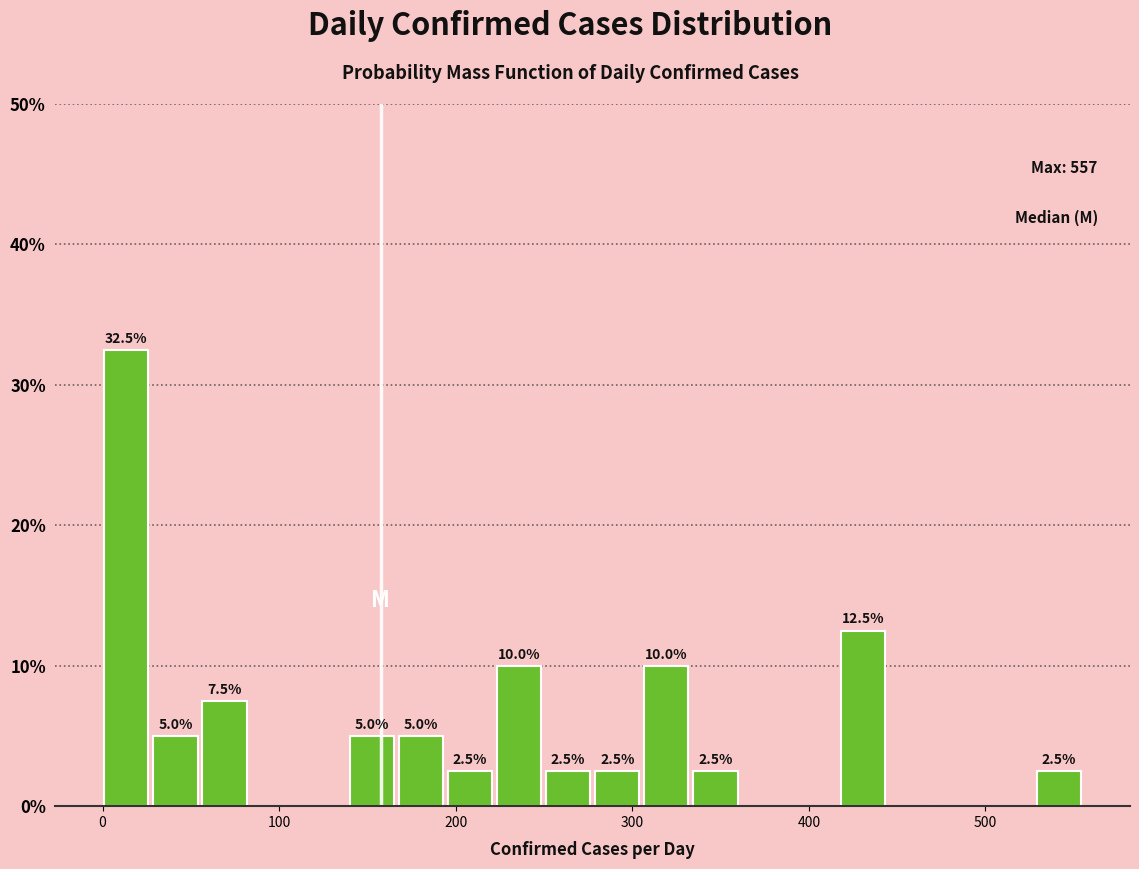

Around what value on the x-axis is the tallest bar? Give the approximate position of its centre, as read against the axis.

10